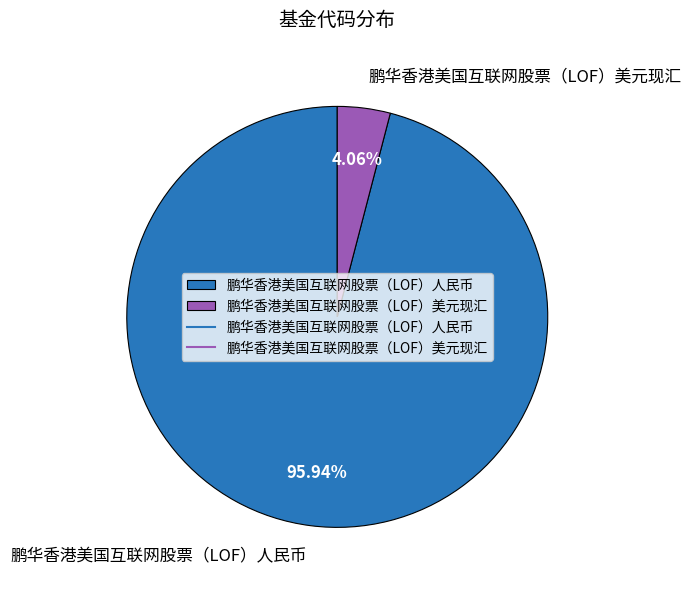

Rank the categories by value from lowest to highest.

鹏华香港美国互联网股票（LOF）美元现汇, 鹏华香港美国互联网股票（LOF）人民币